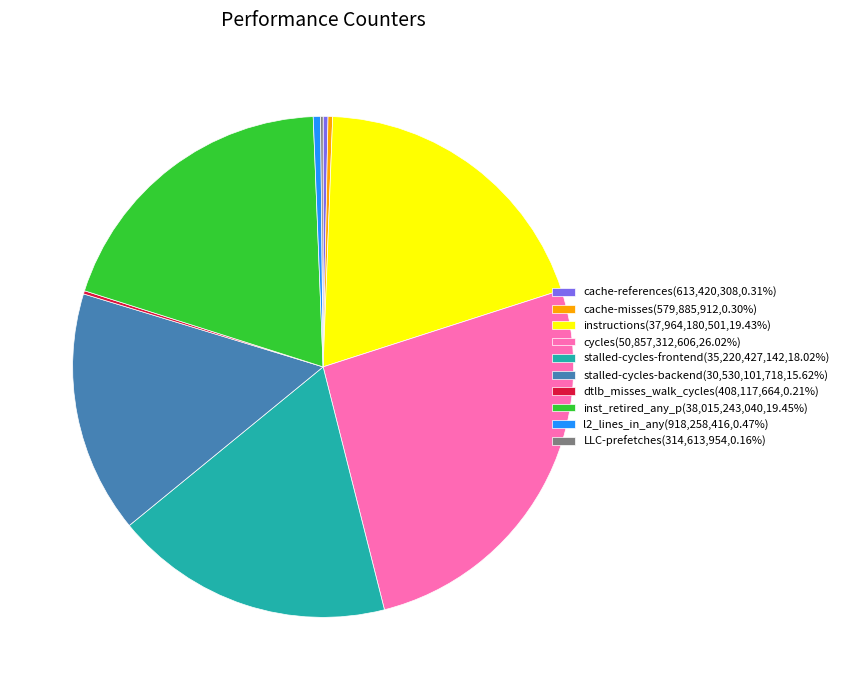

Approximately how many times larger is the value at cycles(50,857,312,606,26.02%) compared to stalled-cycles-frontend(35,220,427,142,18.02%)?

1.4